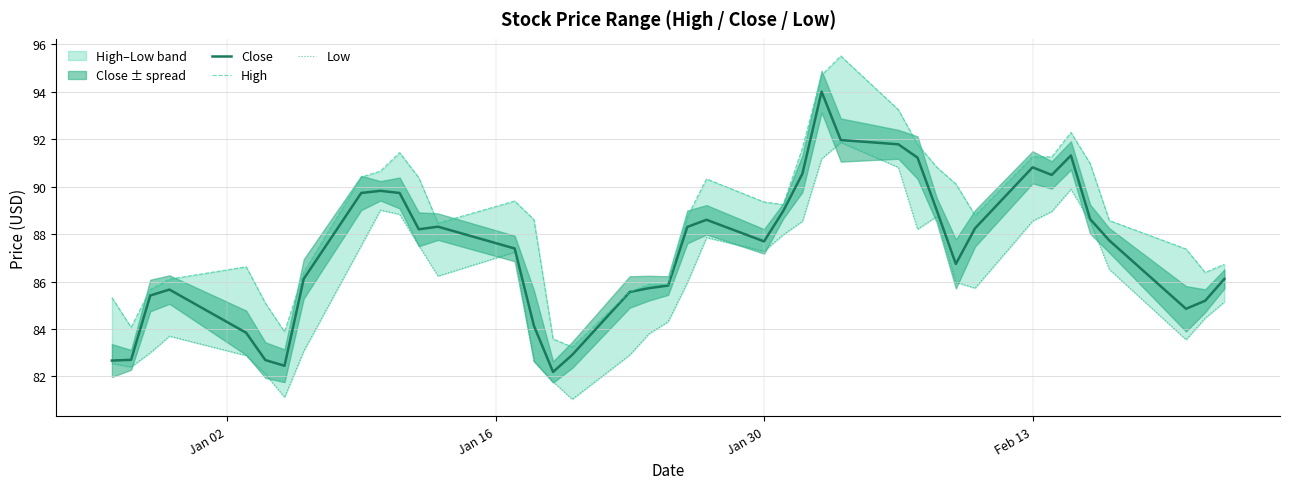

True or false: High has more than 2 interior local peaks.

True